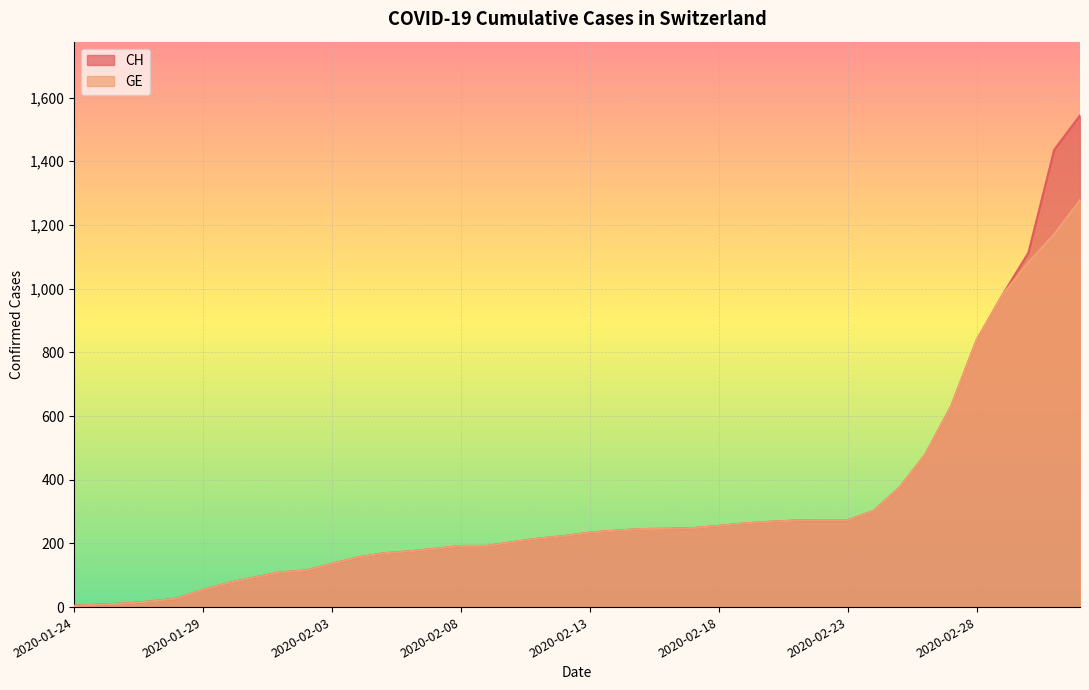

True or false: CH and GE intersect in this chart.

False